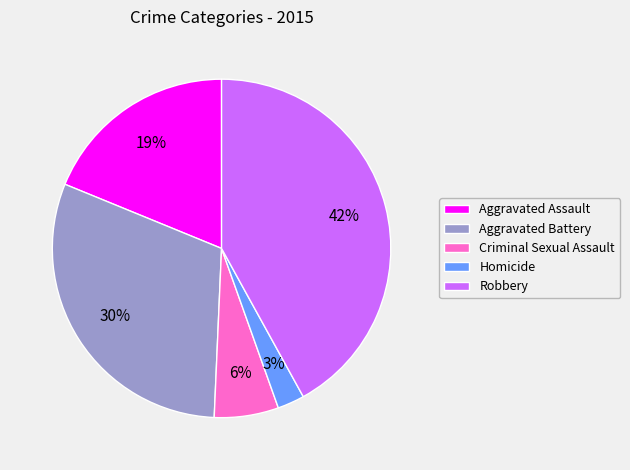

The Robbery slice represents 42% of the pie. True or false?

True